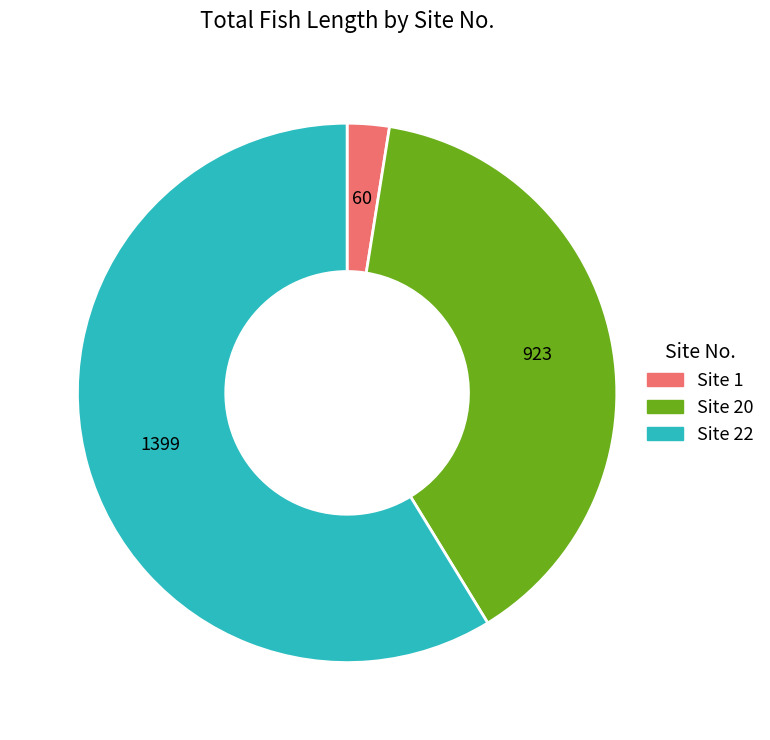

Do Site 20 and Site 1 together represent more than half of the pie?

No